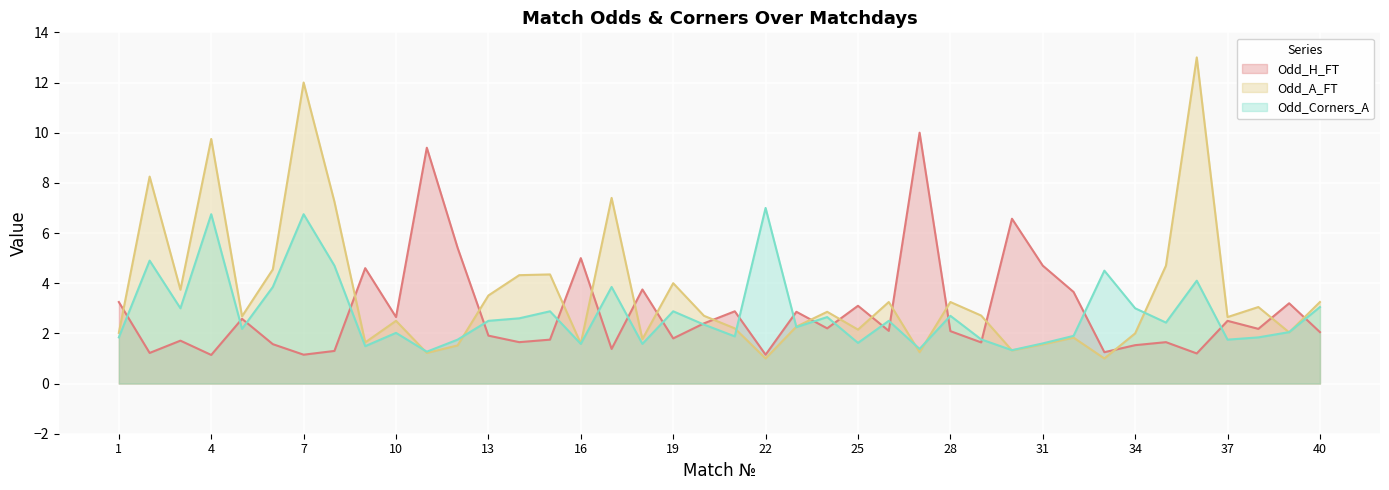

Reading left to right, what are all the values shown in this chart?

Odd_H_FT: 1=3.2	2=1.2	3=1.7	4=1.1	5=2.6	6=1.6	7=1.1	8=1.3	9=4.6	10=2.6	11=9.4	12=5.4	13=1.9	14=1.6	15=1.8	16=5.0	17=1.4	18=3.8	19=1.8	20=2.4	21=2.9	22=1.1	23=2.9	24=2.2	25=3.1	26=2.1	27=10.0	28=2.1	29=1.6	30=6.6	31=4.7	32=3.6	33=1.2	34=1.5	35=1.6	36=1.2	37=2.5	38=2.2	39=3.2	40=2.0
Odd_A_FT: 1=2.0	2=8.2	3=3.7	4=9.8	5=2.7	6=4.5	7=12.0	8=7.2	9=1.6	10=2.5	11=1.2	12=1.5	13=3.5	14=4.3	15=4.3	16=1.6	17=7.4	18=1.8	19=4.0	20=2.7	21=2.2	22=1.0	23=2.3	24=2.9	25=2.1	26=3.2	27=1.2	28=3.2	29=2.7	30=1.3	31=1.6	32=1.8	33=1.0	34=2.0	35=4.7	36=13.0	37=2.6	38=3.0	39=2.0	40=3.2
Odd_Corners_A: 1=1.8	2=4.9	3=3.0	4=6.8	5=2.2	6=3.9	7=6.8	8=4.7	9=1.5	10=2.0	11=1.3	12=1.8	13=2.5	14=2.6	15=2.9	16=1.6	17=3.9	18=1.6	19=2.9	20=2.4	21=1.9	22=7.0	23=2.2	24=2.6	25=1.6	26=2.5	27=1.4	28=2.7	29=1.8	30=1.3	31=1.6	32=1.9	33=4.5	34=3.0	35=2.4	36=4.1	37=1.8	38=1.8	39=2.0	40=3.0